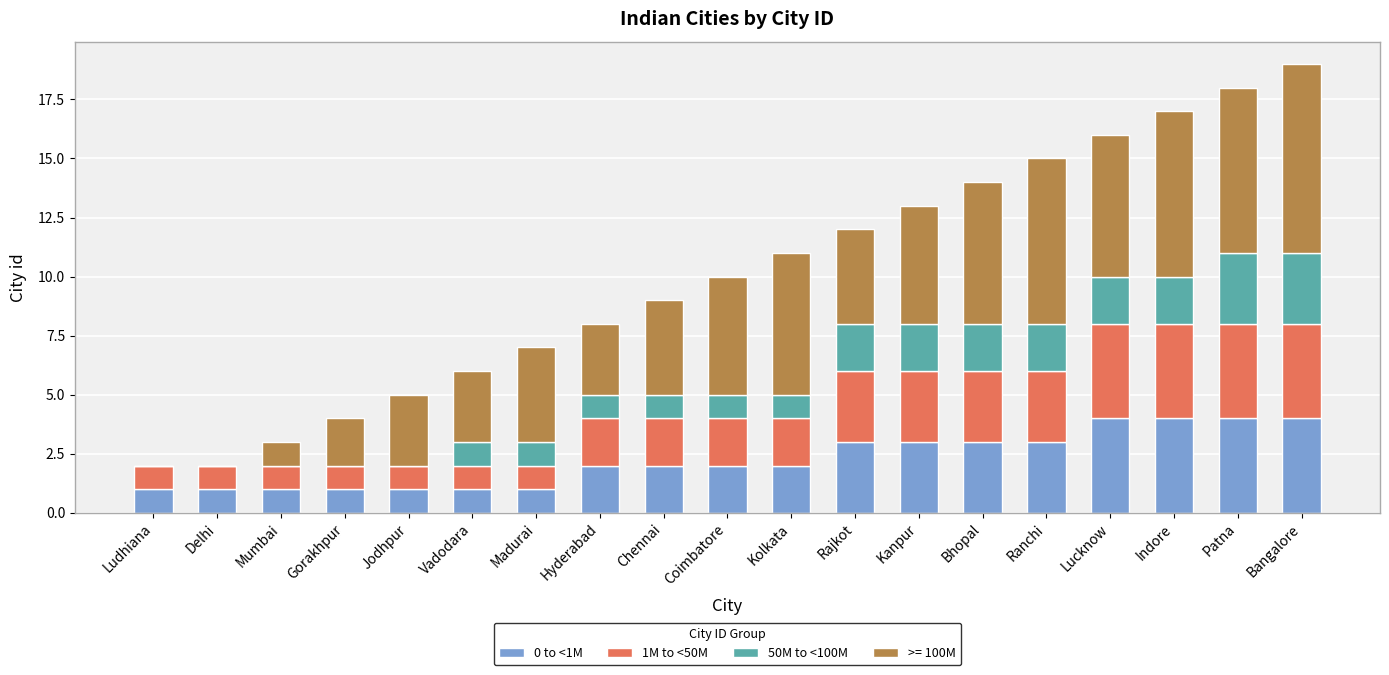

The value of 0 to <1M at Bhopal is 2. True or false?

False